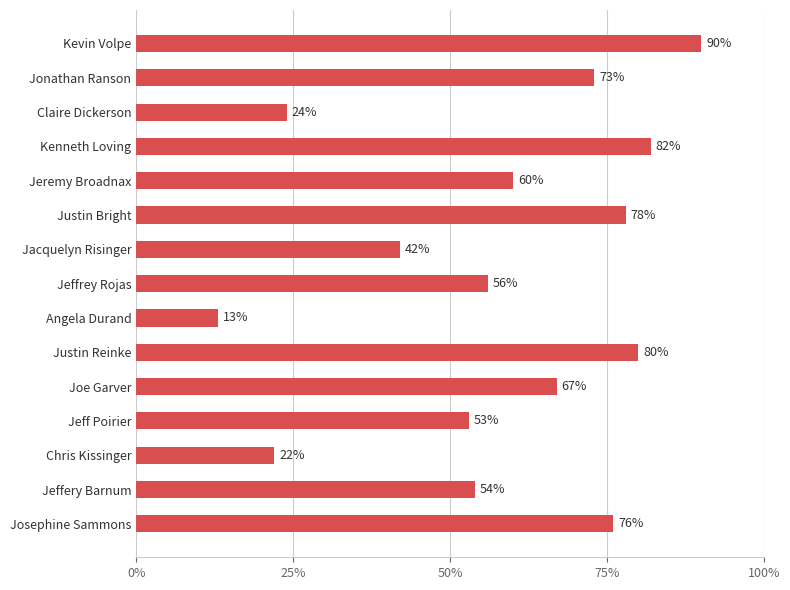

What is the sum of all values?

870